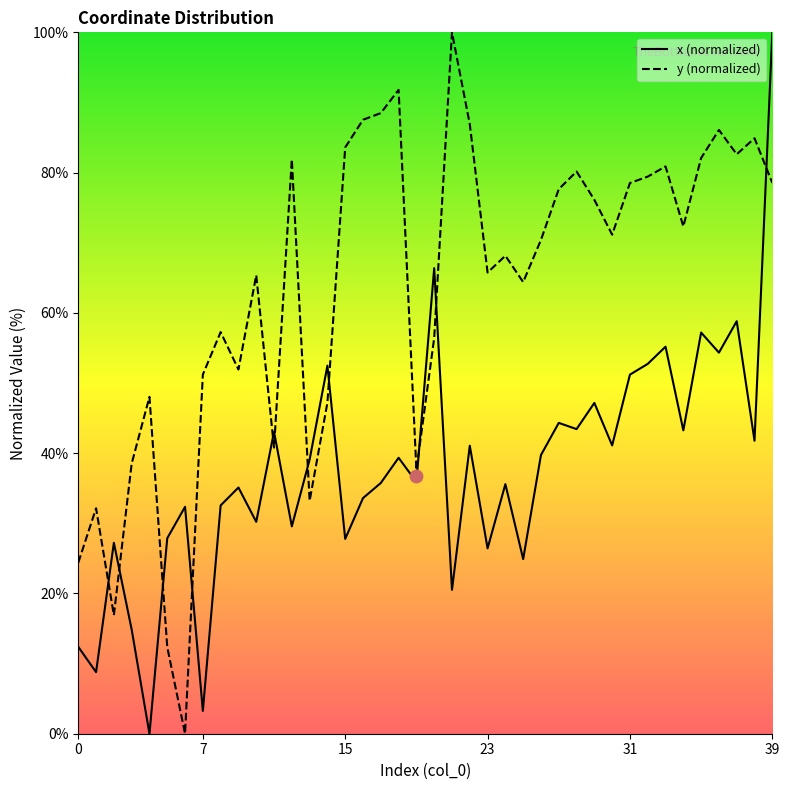

Which series has the widest spread of Y values?

x